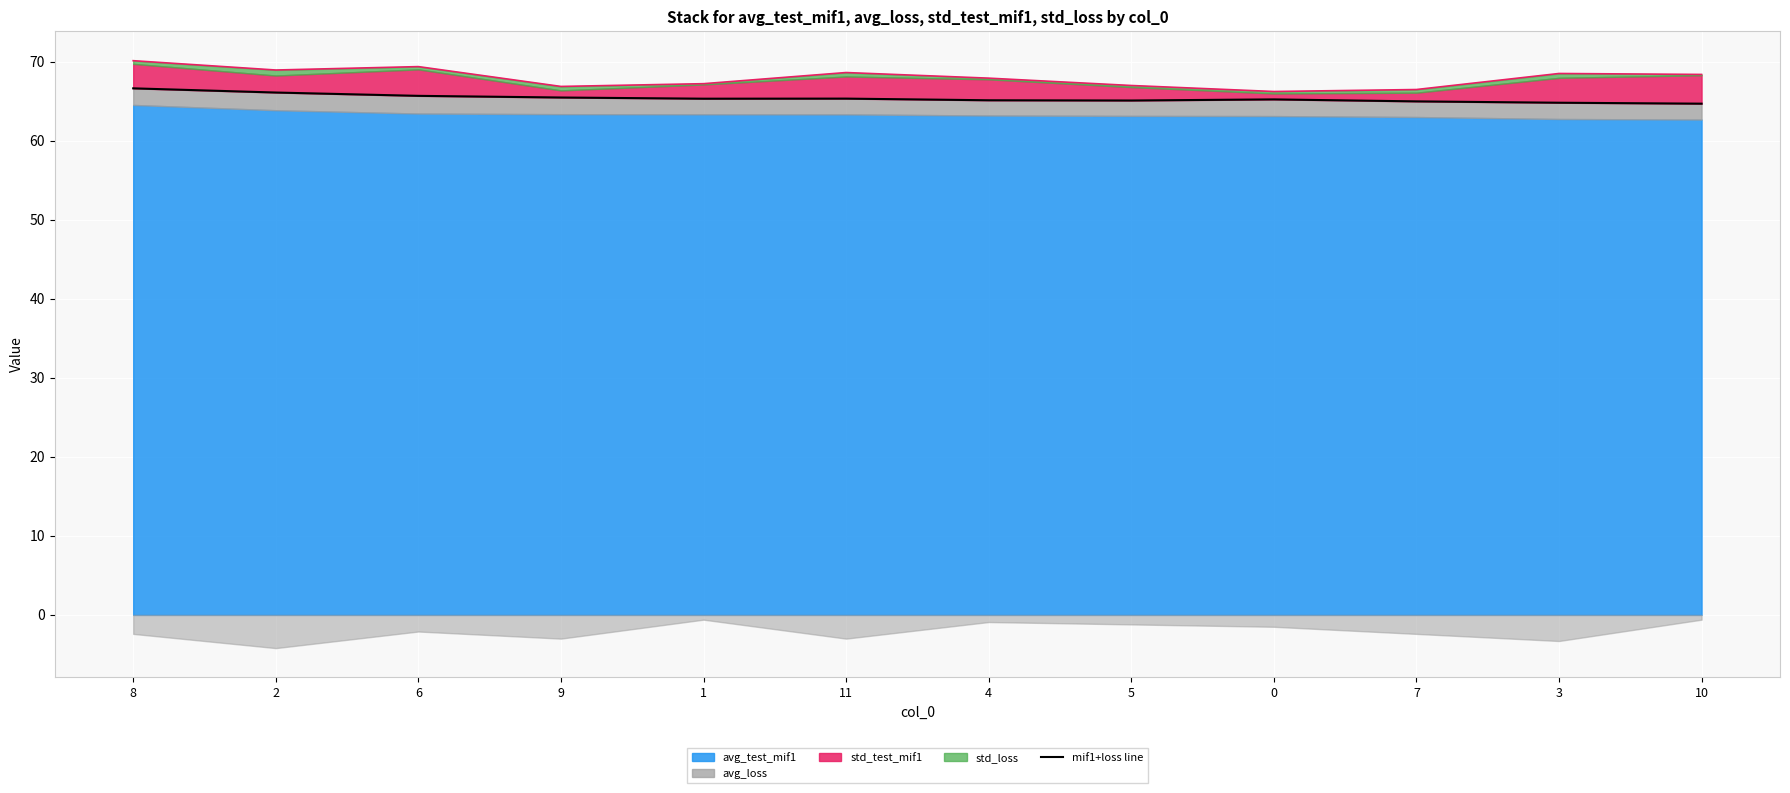

Between 6 and 8, which is larger?

8